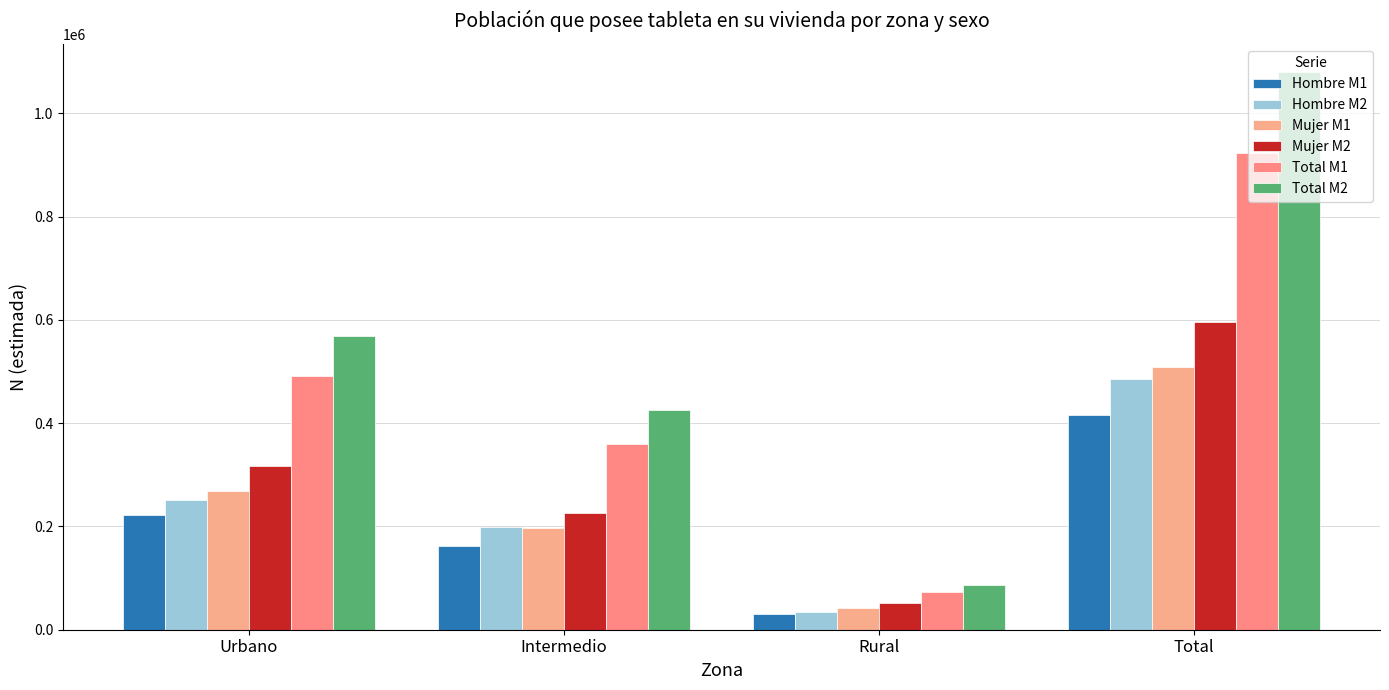

The Mujer M2 series shows 52046 at Rural. True or false?

True